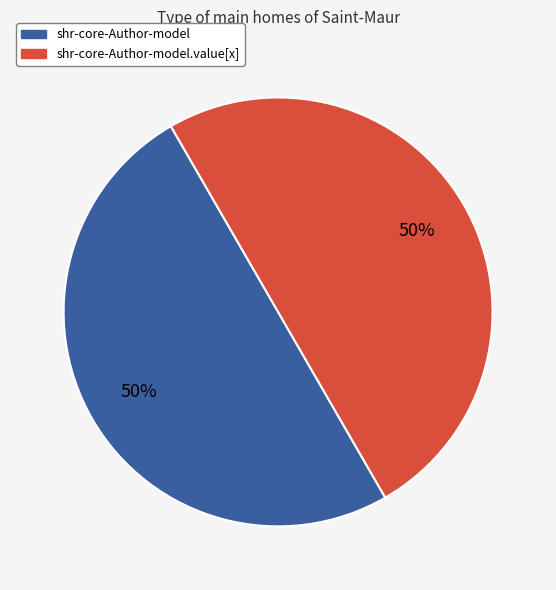

To the nearest percent, what is the difference between the largest and smallest slice percentages?

0%